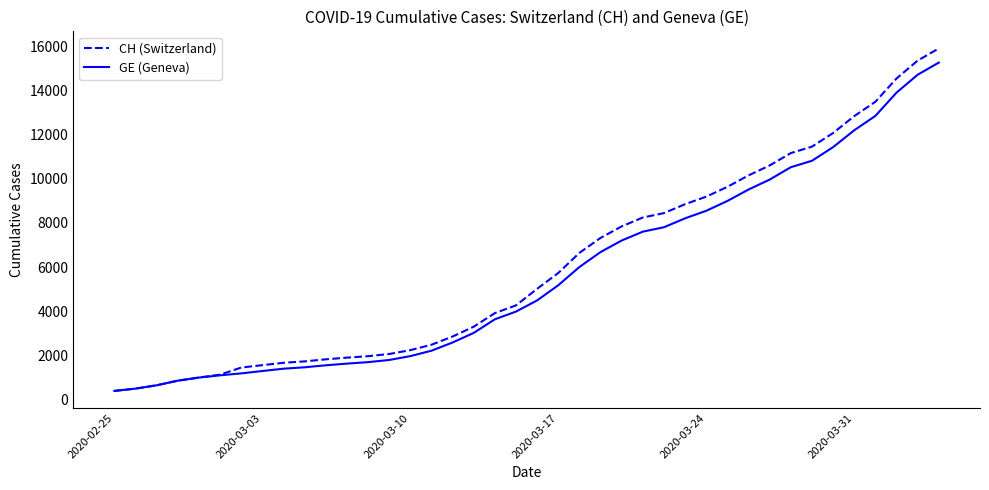

What is the minimum value for CH (Switzerland)?

375